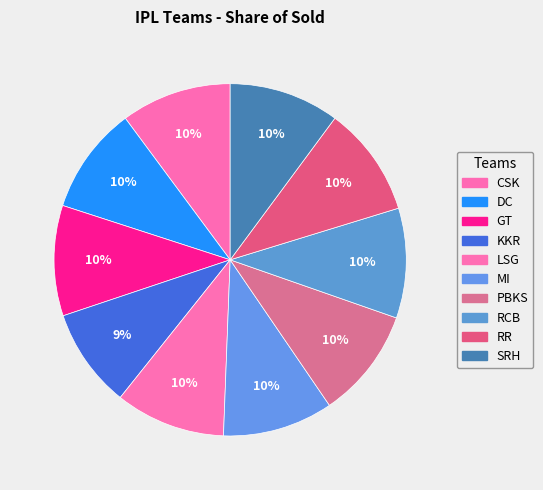

Combined, what portion of the pie is RCB and LSG?

20.2%